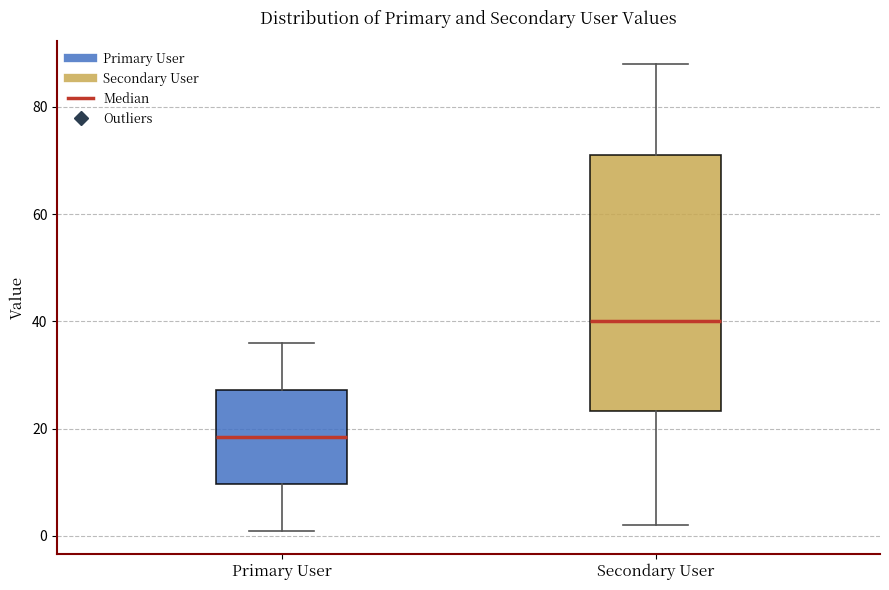

Where is the upper edge of the box for Primary User on the y-axis? The values are not printed on the chart, so give them approximately, as read against the axis.

28